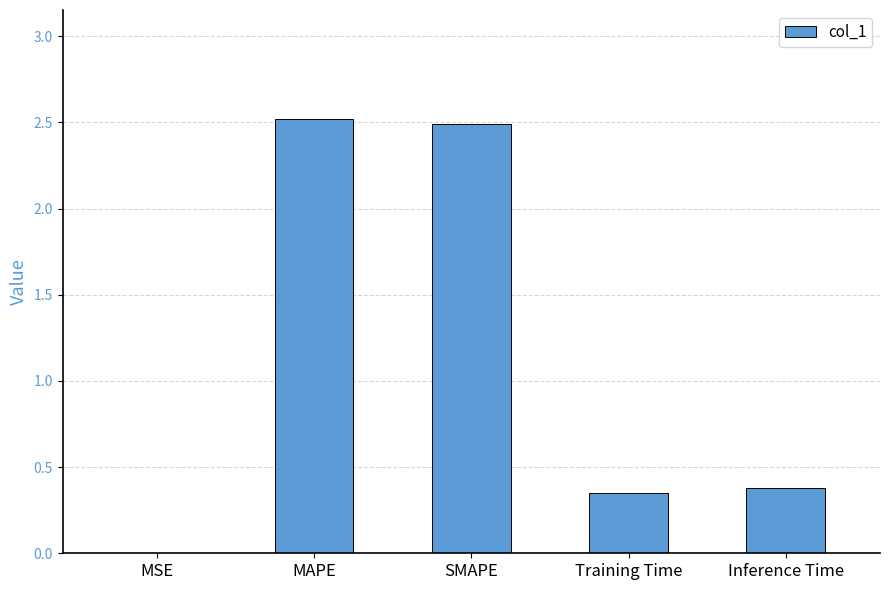

At which label is the value closest to 1?

Inference Time